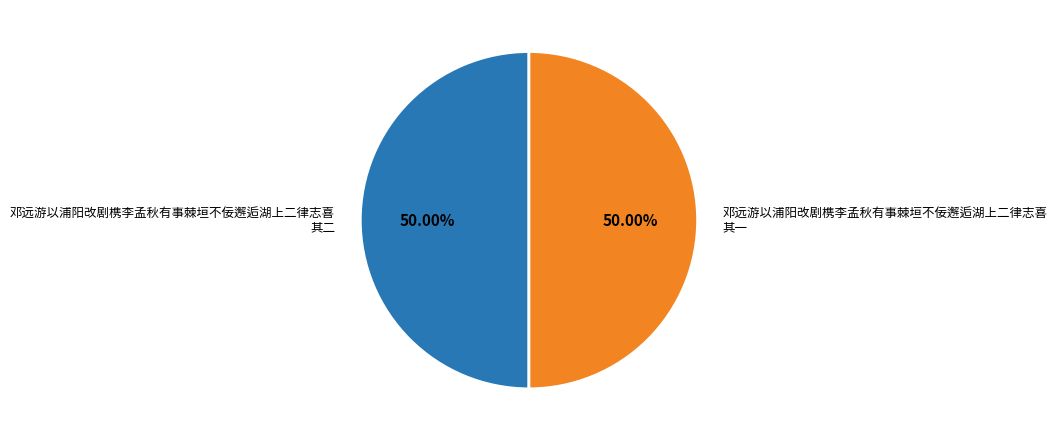

What is the ratio of the value at 邓远游以浦阳改剧槜李孟秋有事棘垣不佞邂逅湖上二律志喜 其二 to the value at 邓远游以浦阳改剧槜李孟秋有事棘垣不佞邂逅湖上二律志喜 其一?

1.0